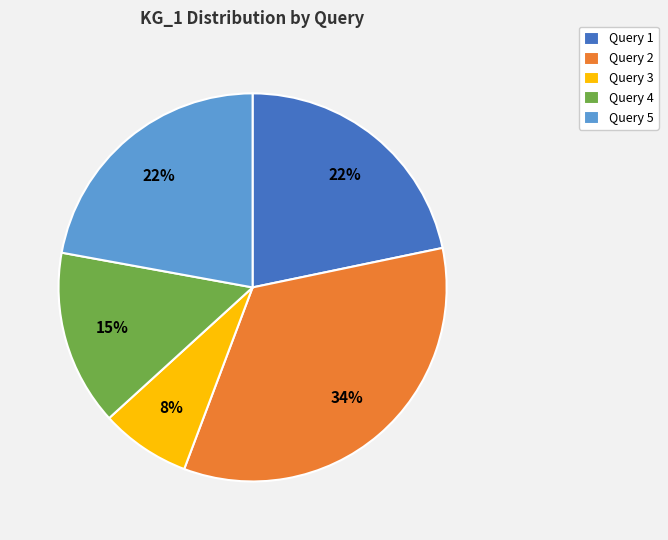

How many segments does this pie chart have?

5